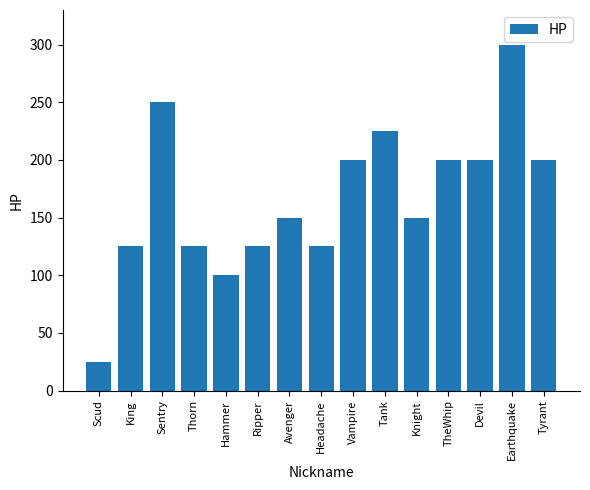

What position from the right is Knight?

5